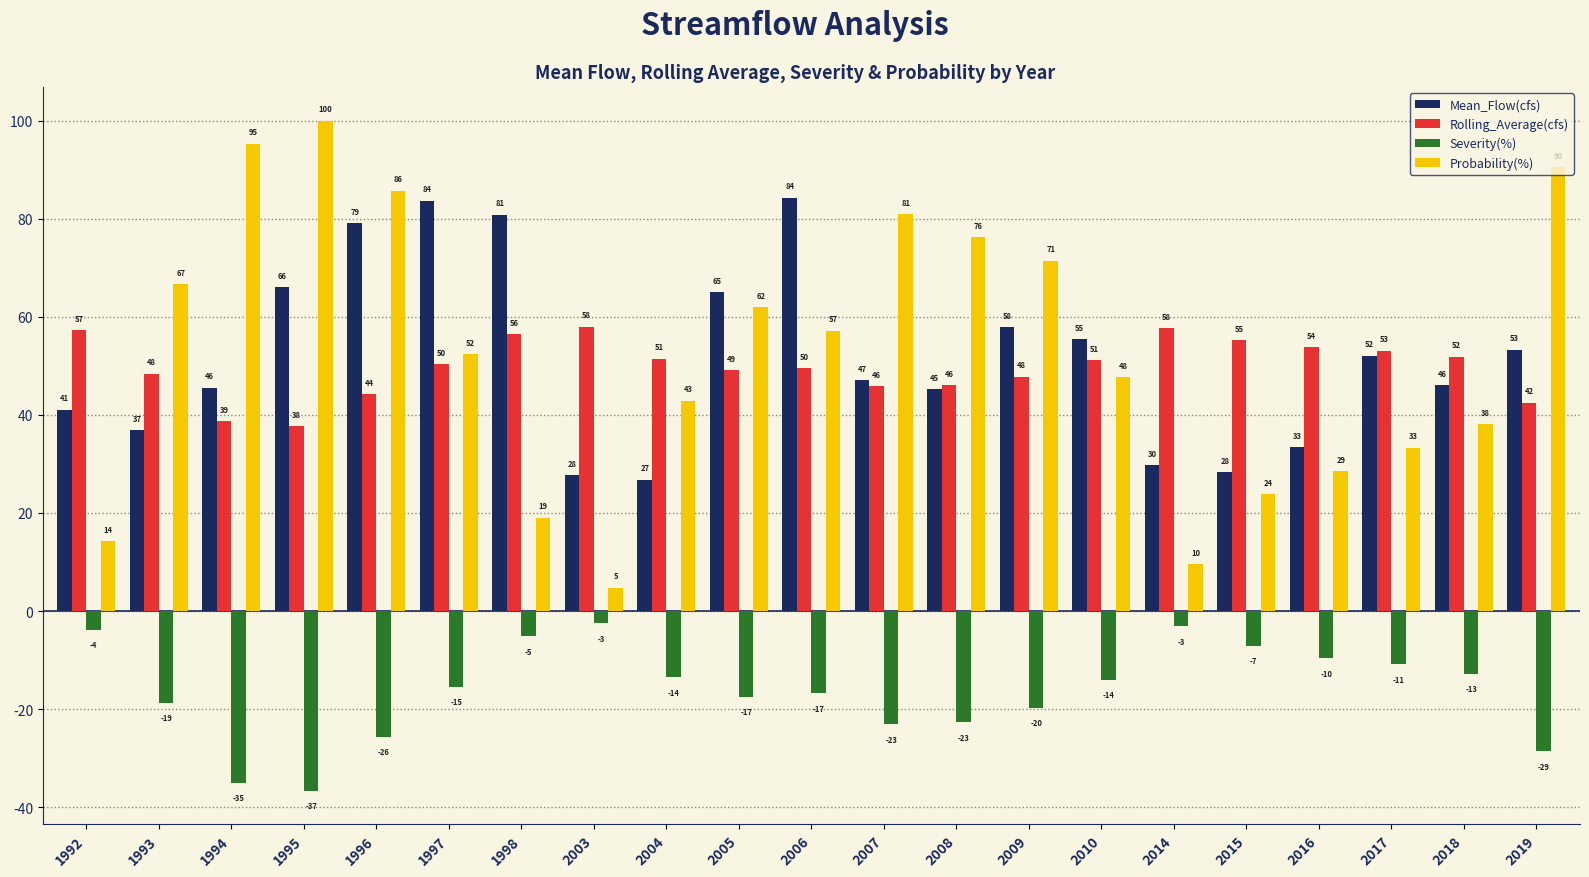

How many groups of bars are there?

21